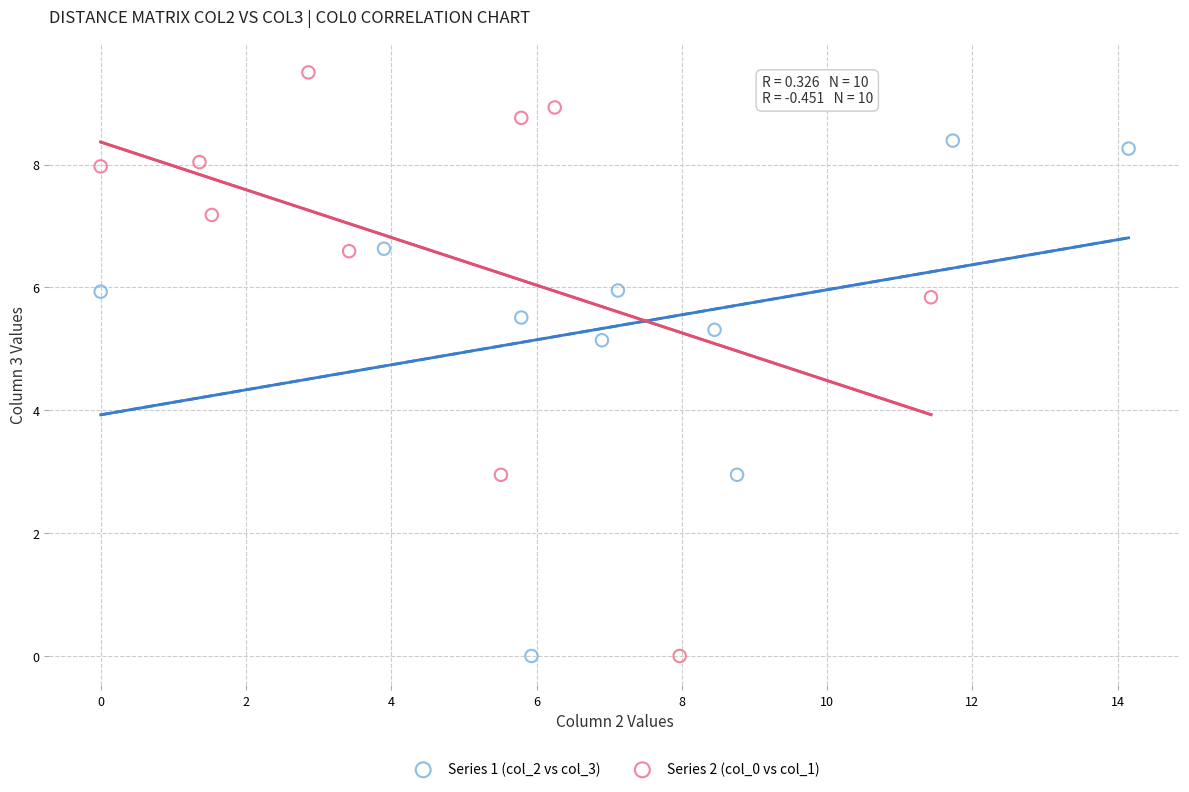

Which series has the widest spread of Y values?

Series 2 (col_0 vs col_1)